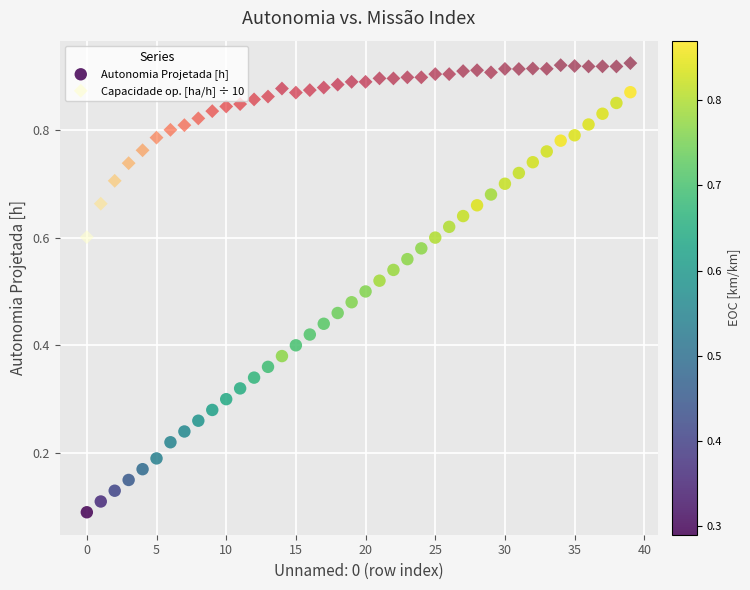

Which series reaches the minimum Y coordinate?

Autonomia Projetada [h]